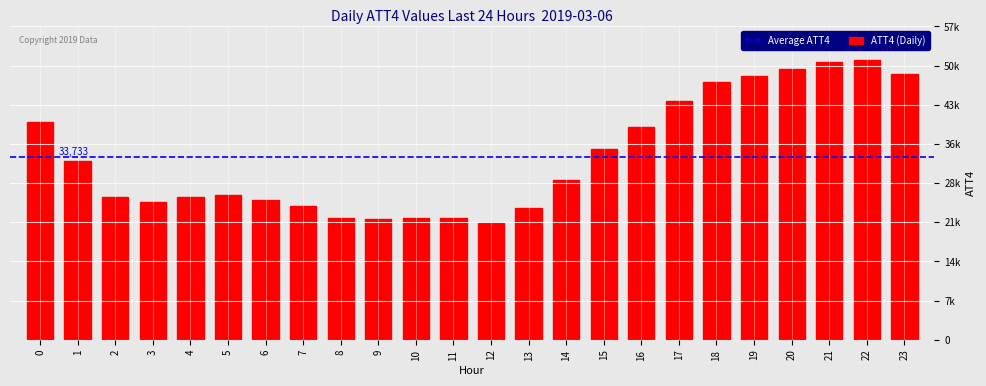

Are the bars horizontal?

No